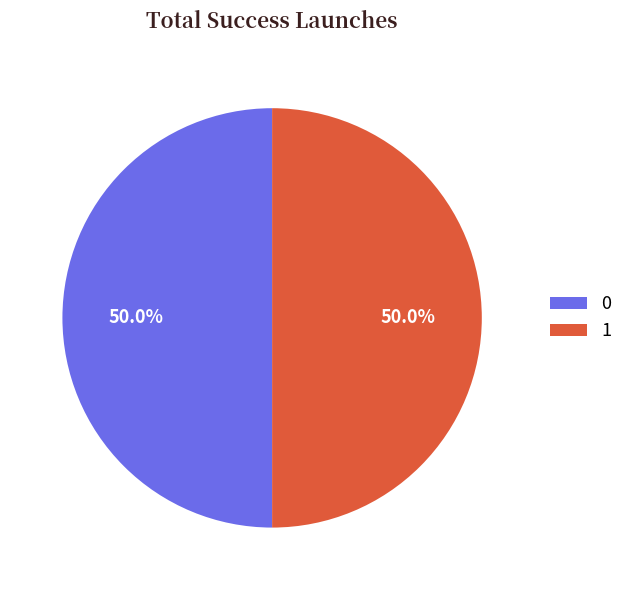

To the nearest percent, what portion does 1 represent?

50%